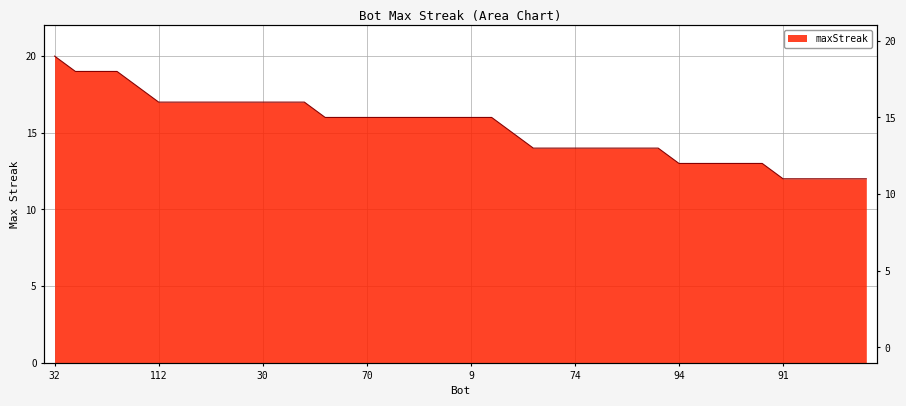

Which category has the lowest value across all series?

91